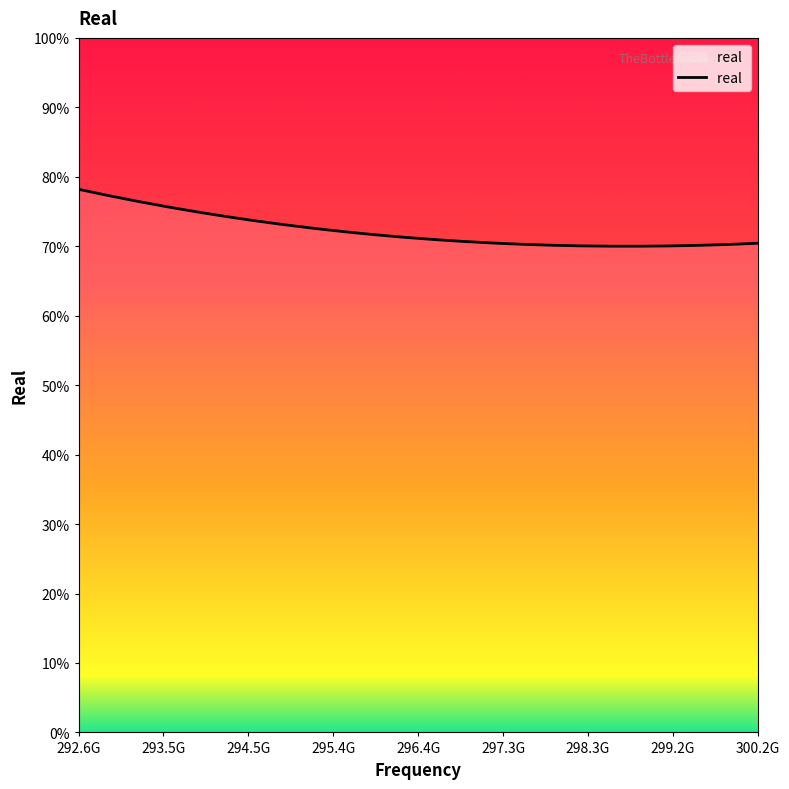

What is the difference between the maximum and minimum values?

8.2